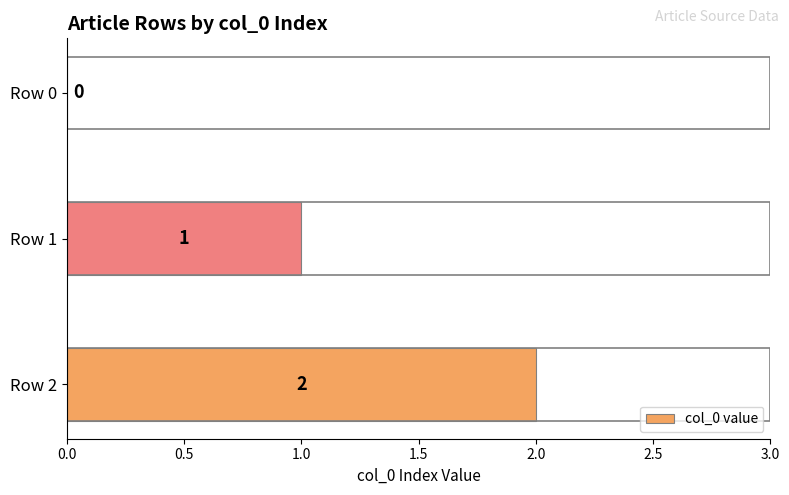

Where is the data nearest to the value 1?

Row 1